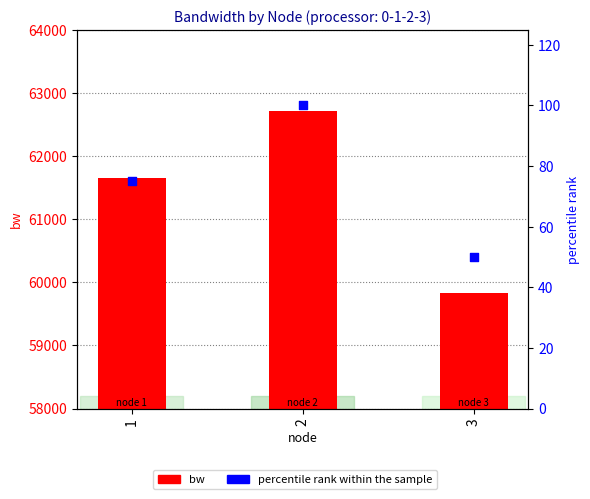

What is the total value across all series at 2?

62807.2